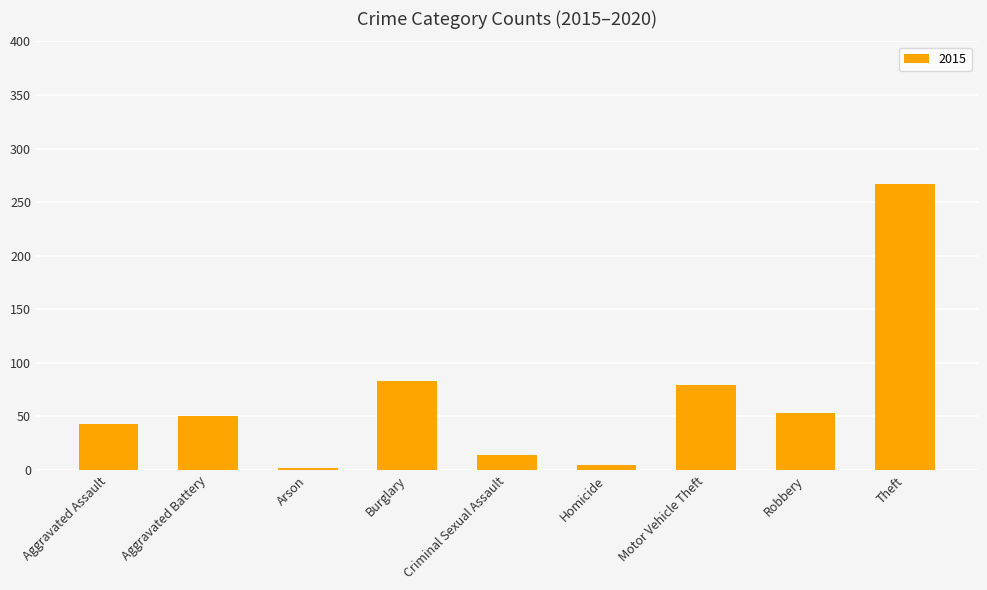

What is the average value?

66